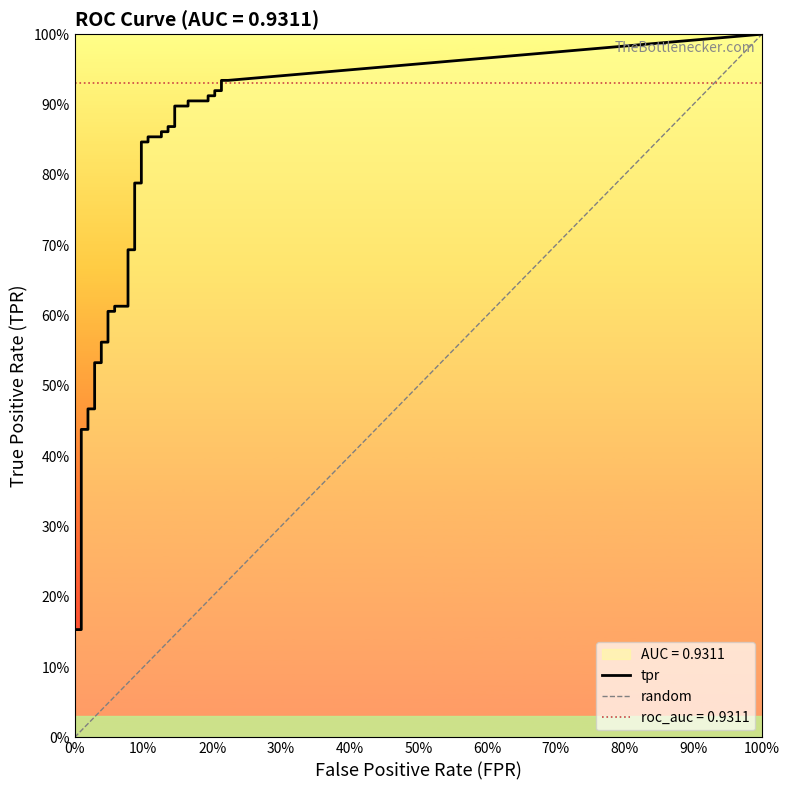

True or false: tpr and fpr cross at least once.

False